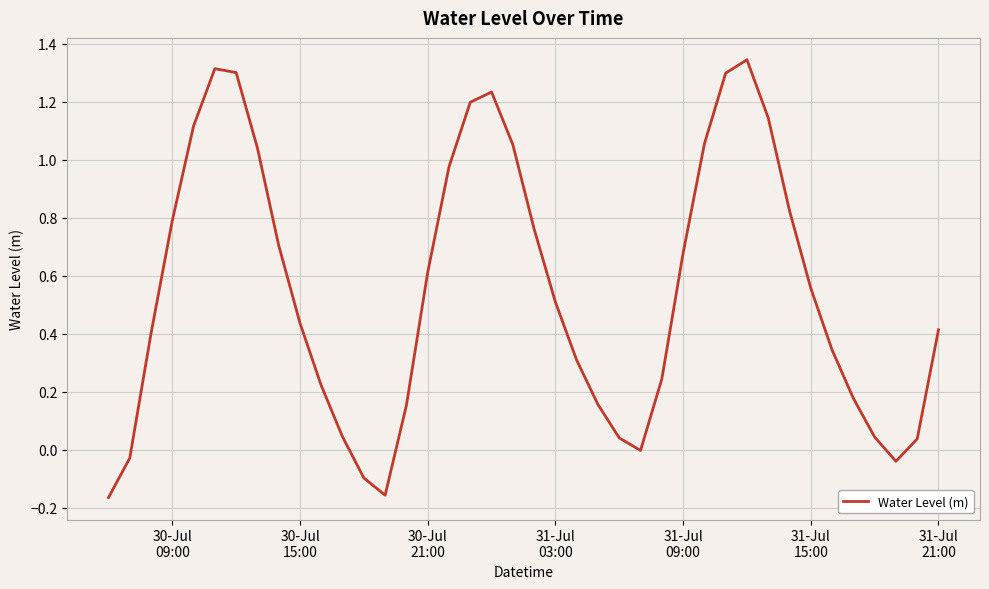

Does the chart display data point markers on the line(s)?

No